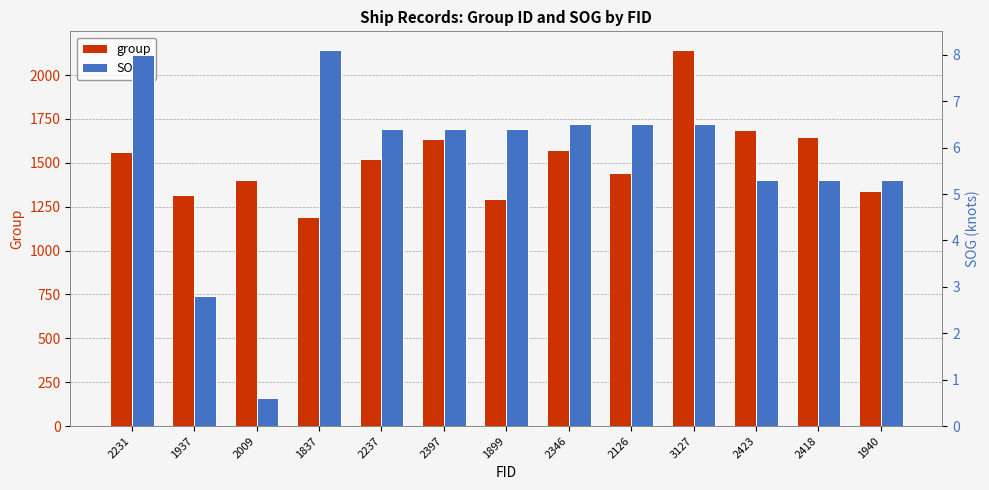

Which category has the lowest value in the SOG series?

2009